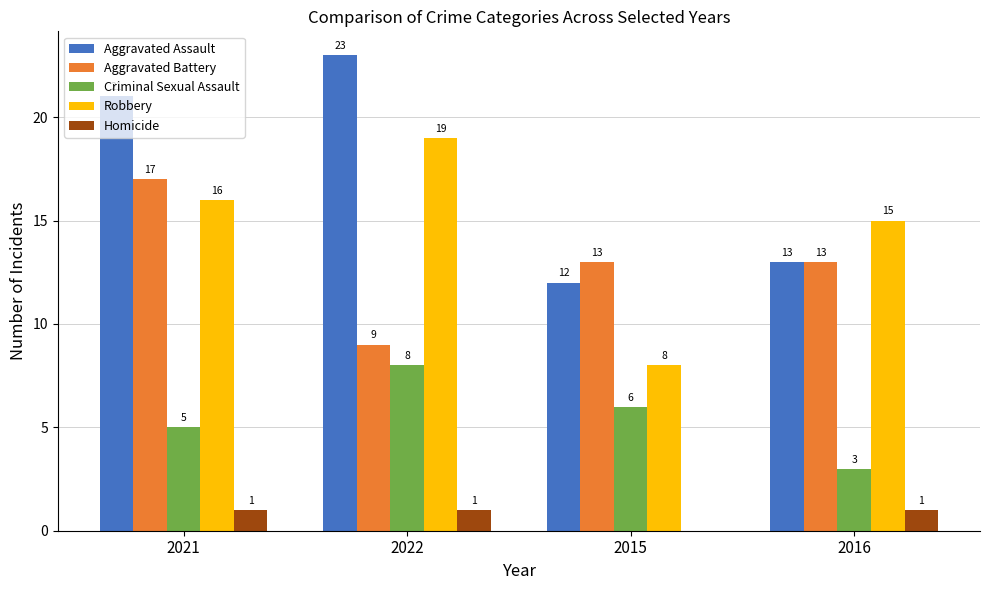

Is the value of Aggravated Assault at 2021 greater than the value of Criminal Sexual Assault at 2016?

Yes